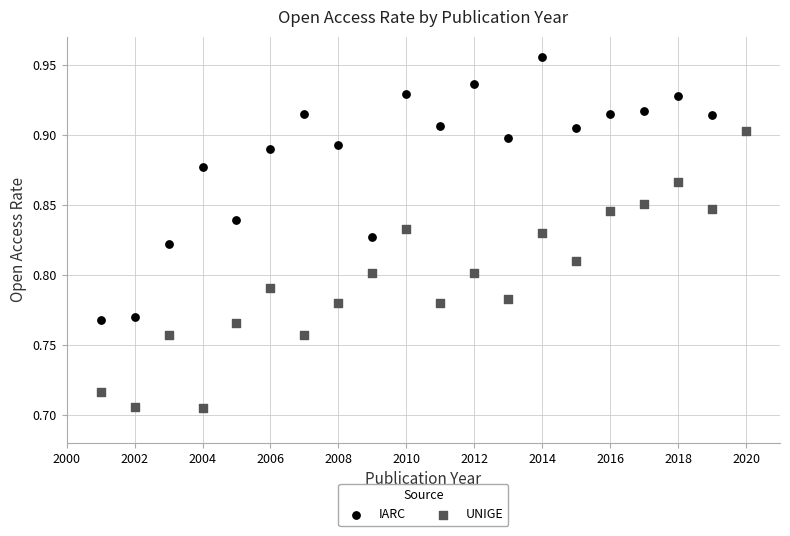

Which series contains the highest Y value?

IARC